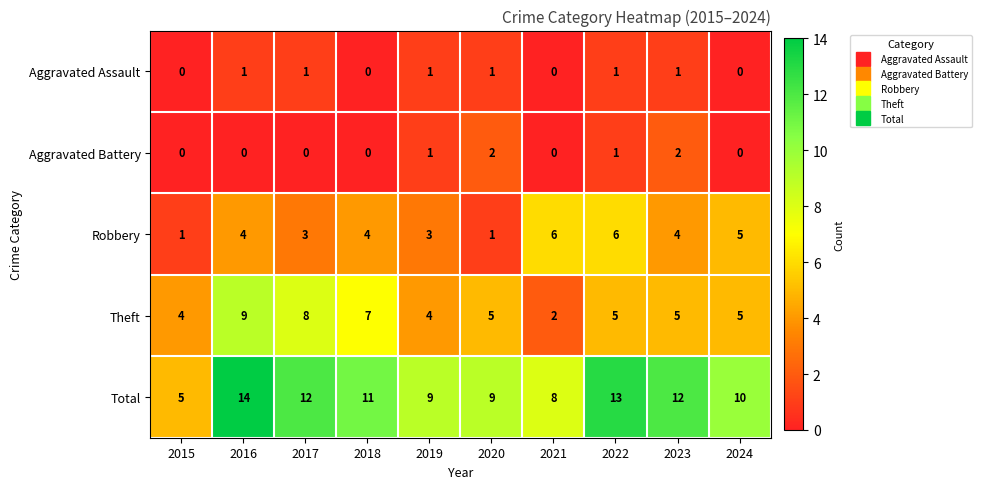

What is the highest value of the Theft series?

9